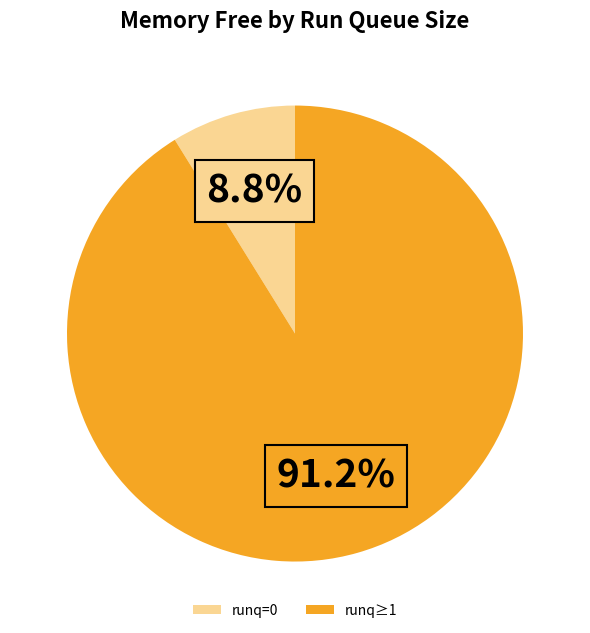

Count the number of slices in the pie.

2